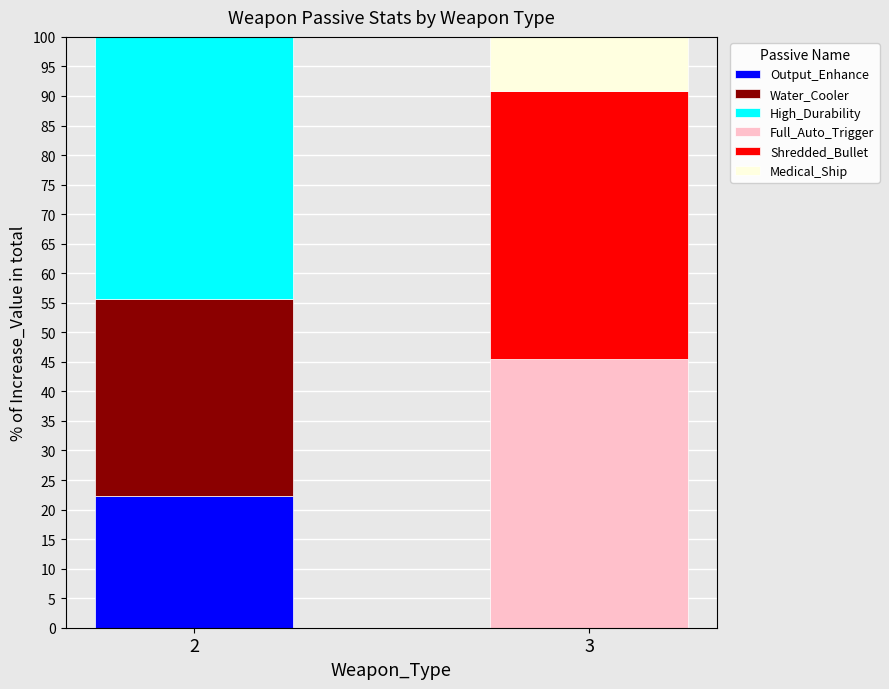

Reading left to right, list the values for the Output_Enhance series.

2=22.2	3=0.0